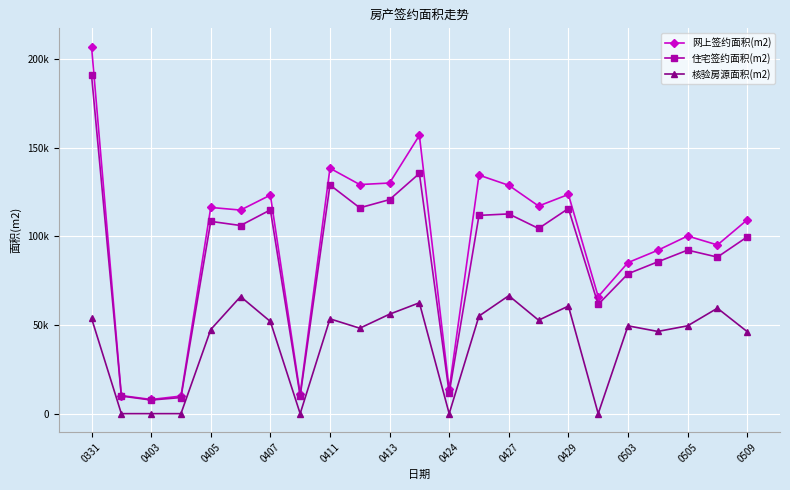

True or false: 住宅签约面积(m2) and 核验房源面积(m2) intersect in this chart.

False